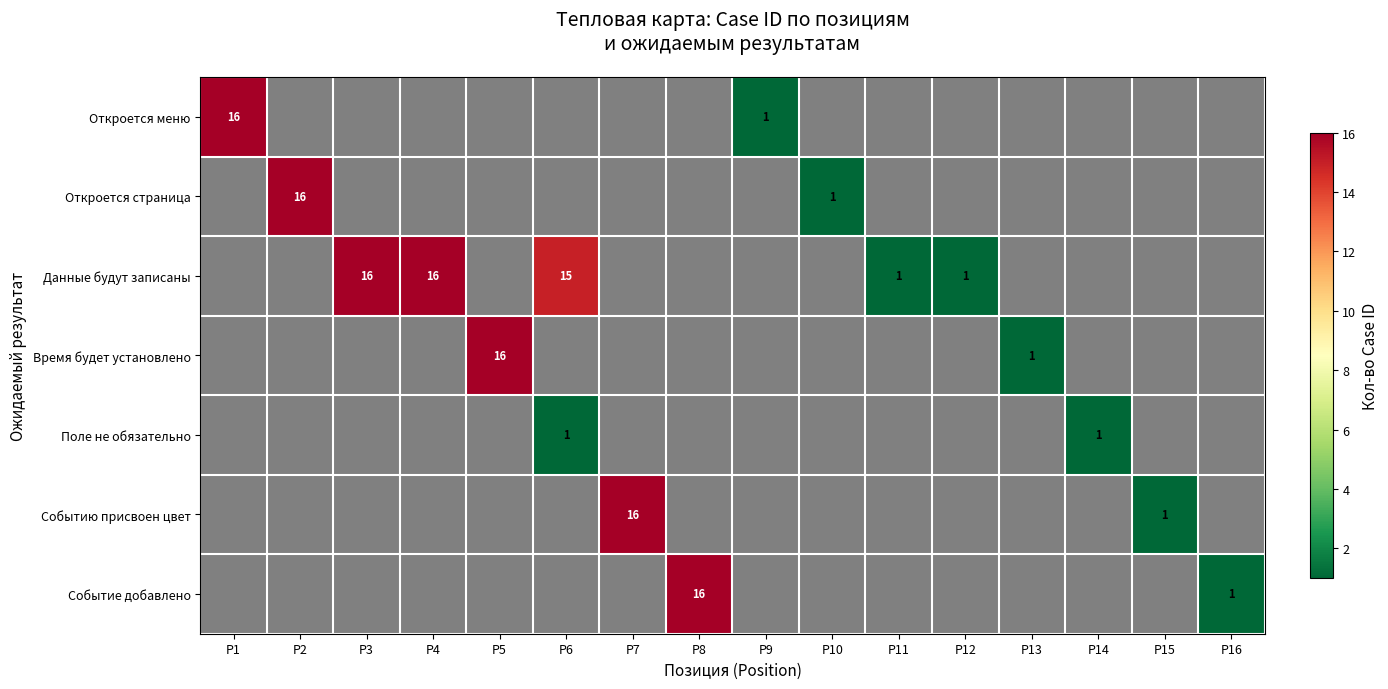

The value of Данные будут записаны at P12 is 1. True or false?

True